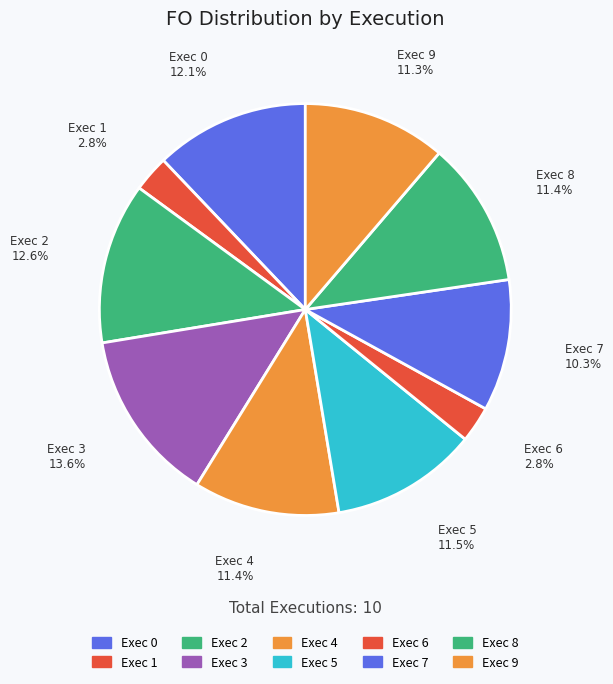

What portion of the pie excludes Exec 8?

88.6%